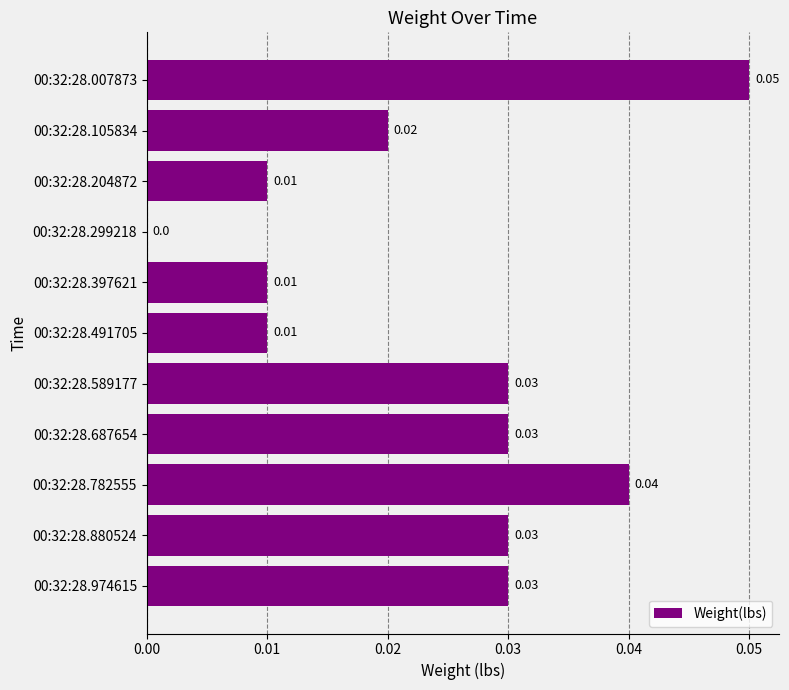

Are the bars horizontal?

Yes